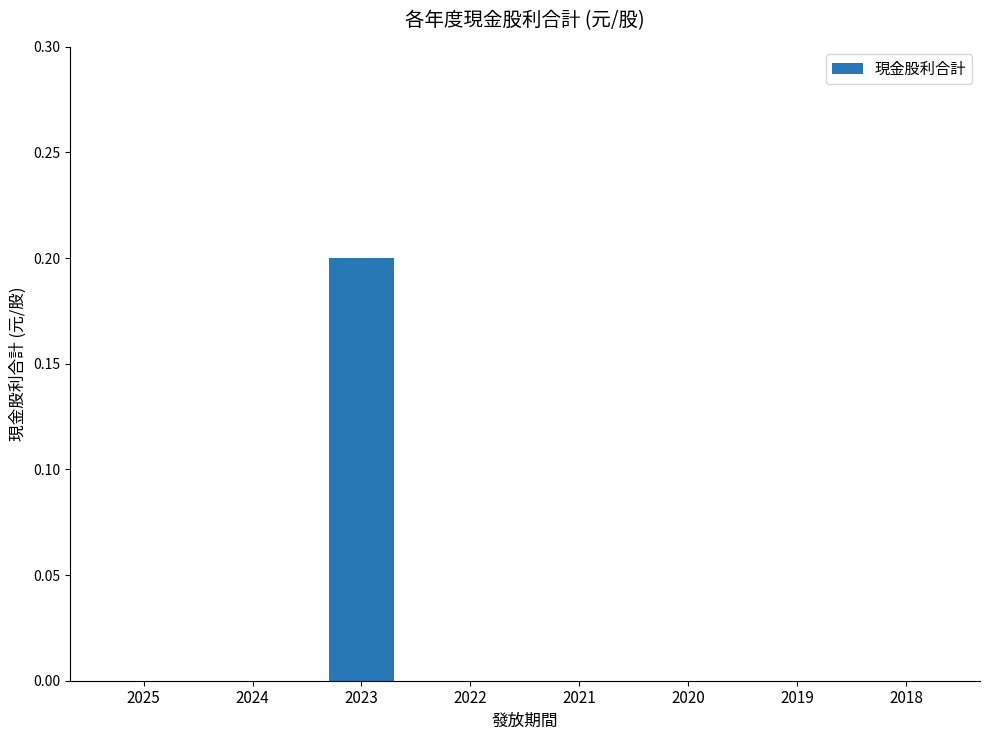

Is it true that the value at 2024 is 0.0?

True